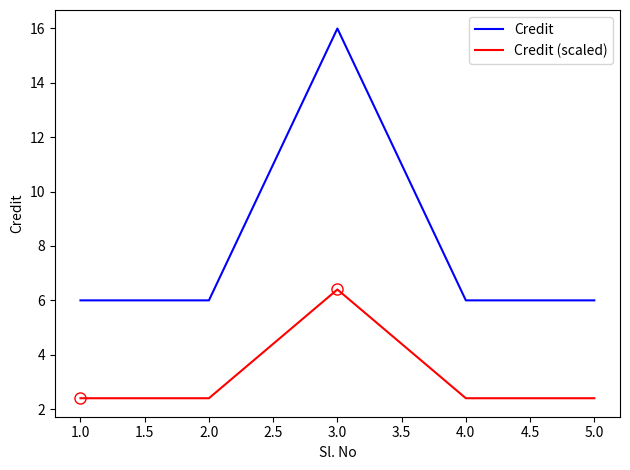

True or false: Credit and Credit (scaled) cross at least once.

False